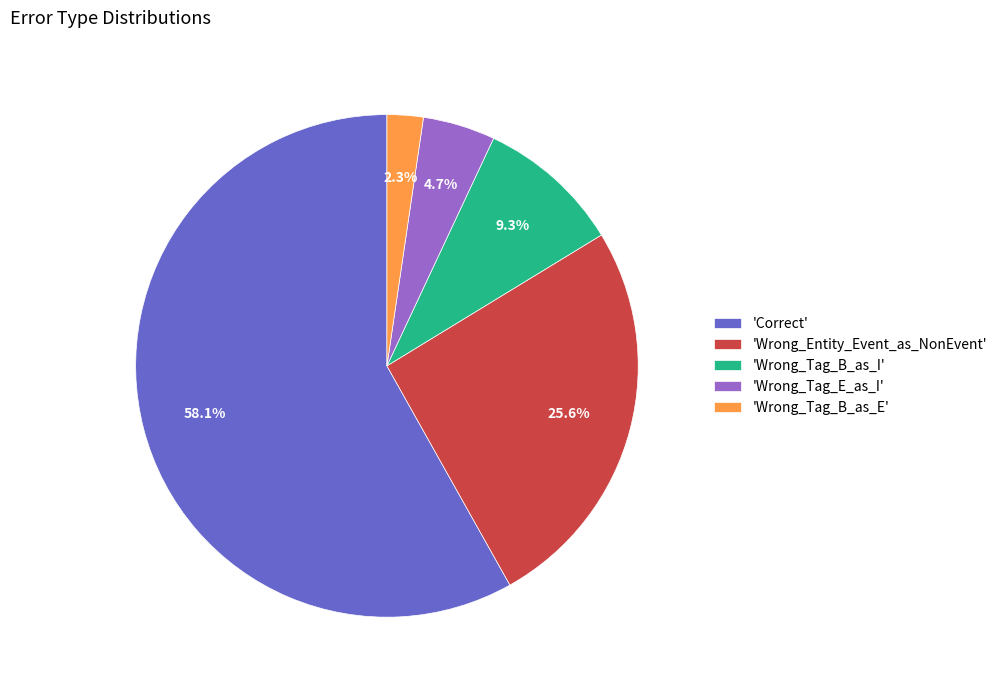

What is the smallest slice in the pie chart?

'Wrong_Tag_B_as_E'